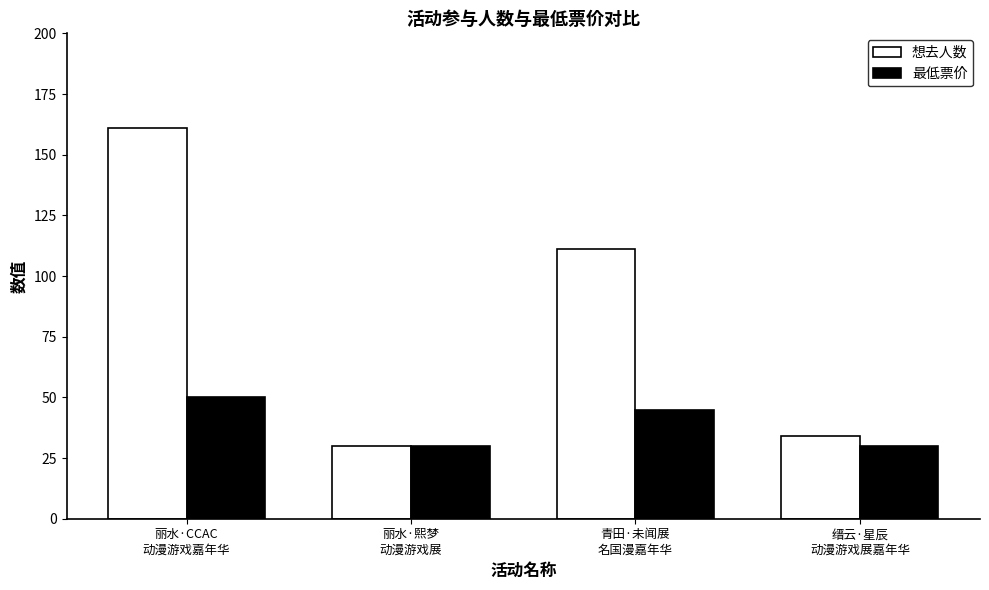

At how many categories does at least one series exceed 157?

1